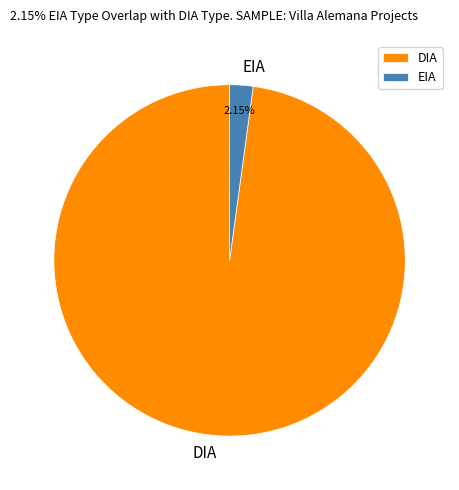

To the nearest percent, what is the difference between the DIA and EIA slice percentages?

96%